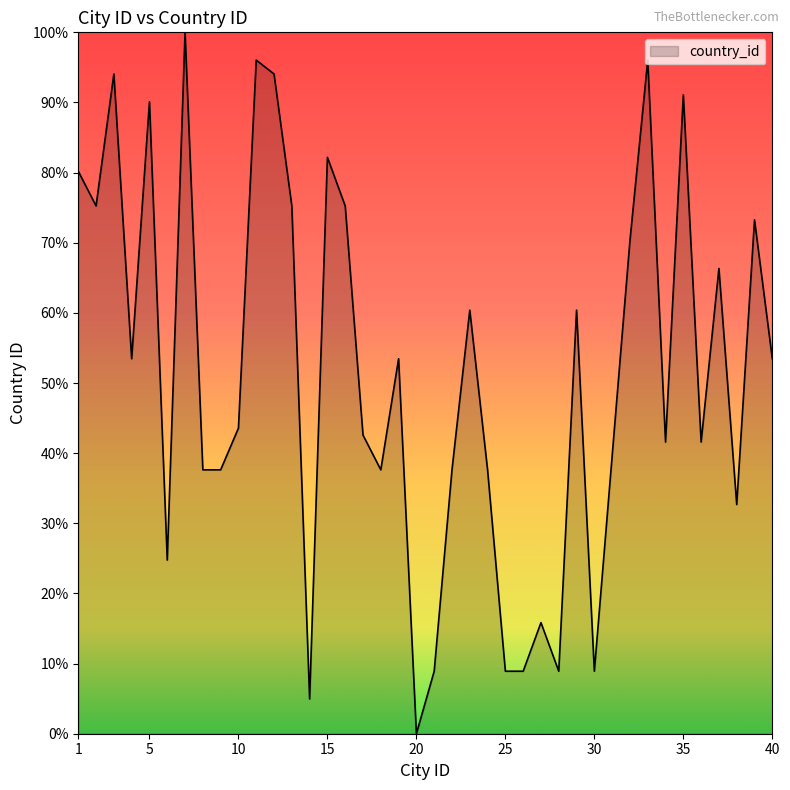

Does the chart display data point markers on the line(s)?

No